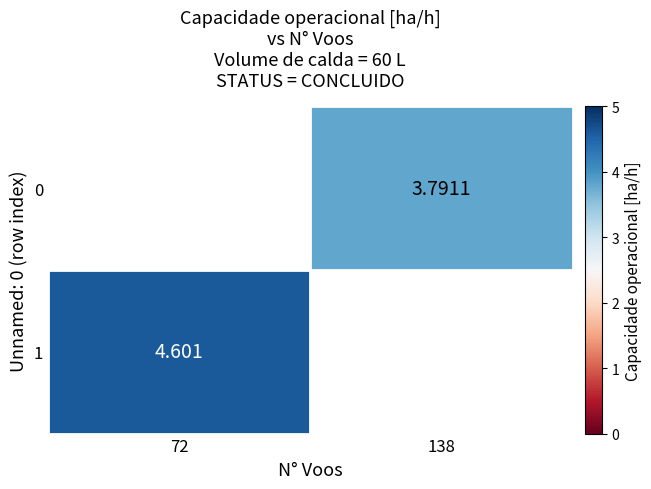

Is the value of 0 at 72 greater than the value of 1 at 72?

No